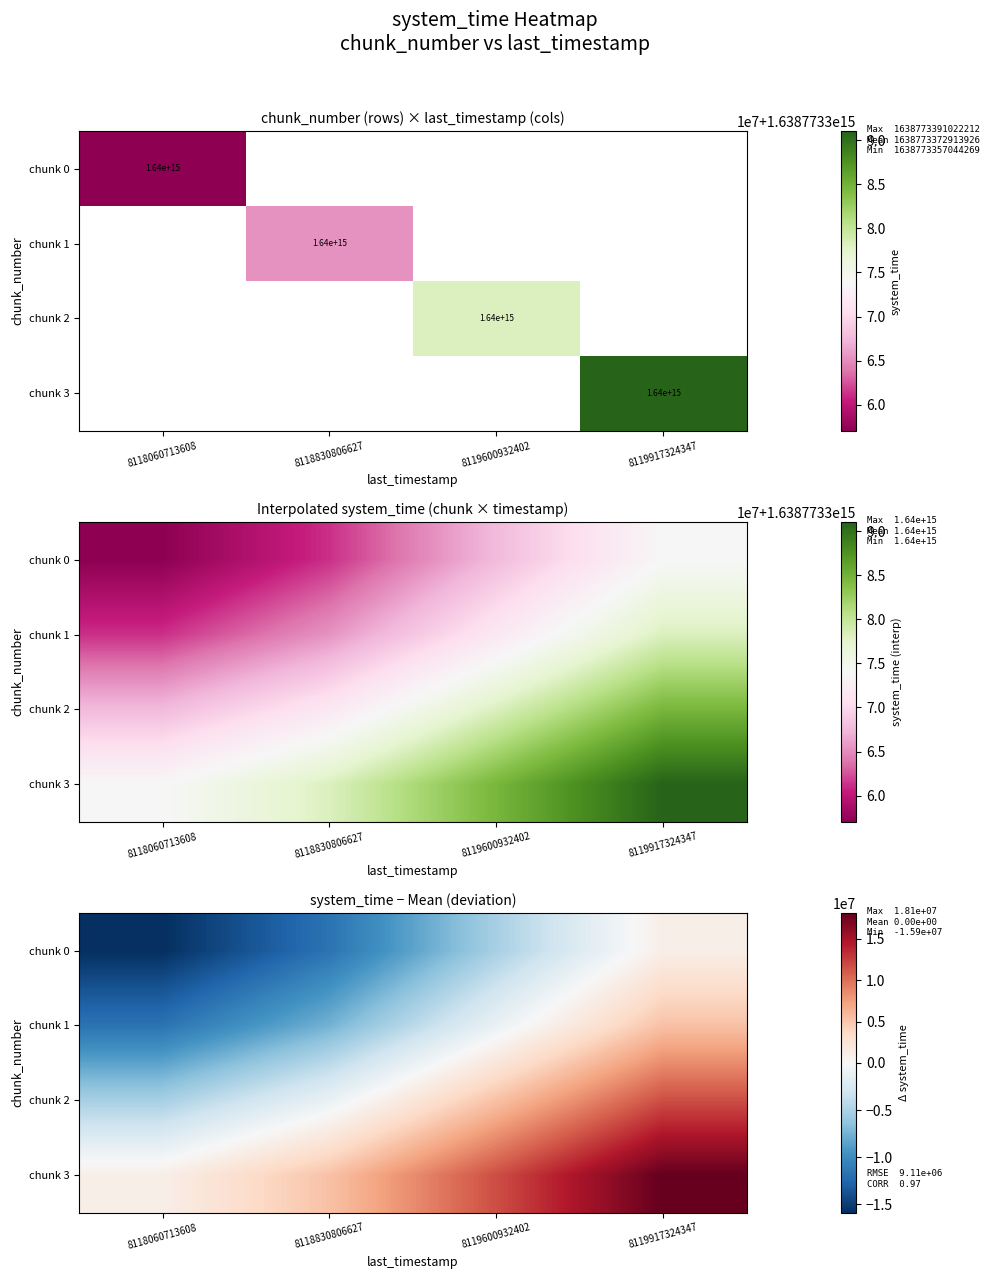

Rank the series by their average value, from highest to lowest.

chunk 3, chunk 2, chunk 1, chunk 0